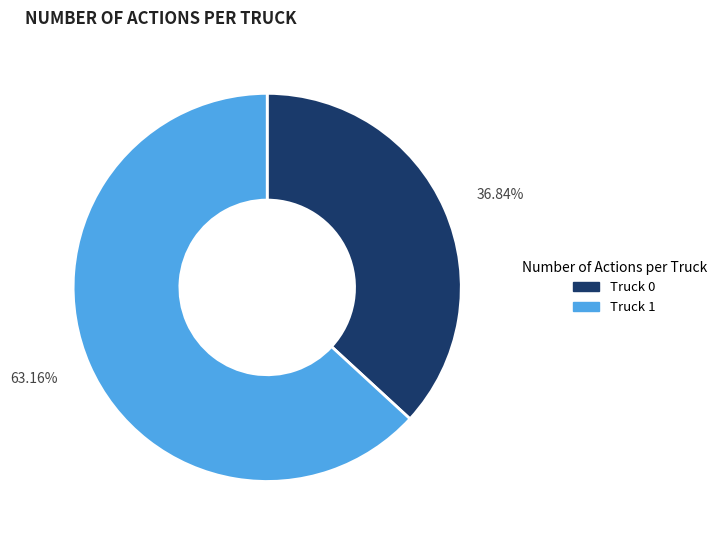

Combined, do 63.16% and 36.84% account for over 50%?

Yes